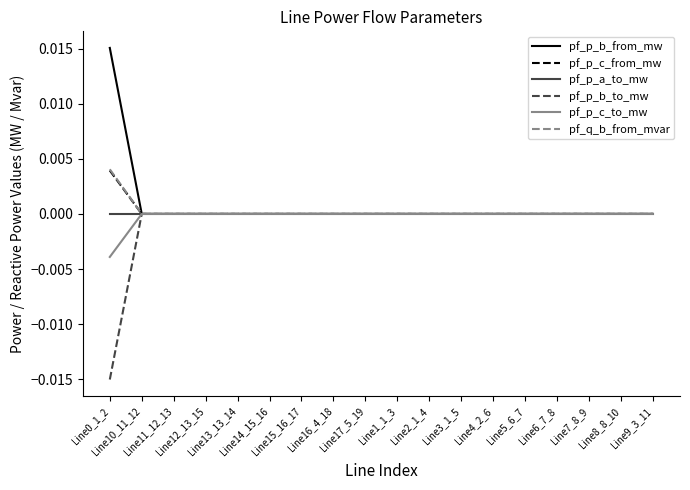

Between Line12_13_15 and Line17_5_19, which series saw the biggest shift?

pf_p_c_to_mw